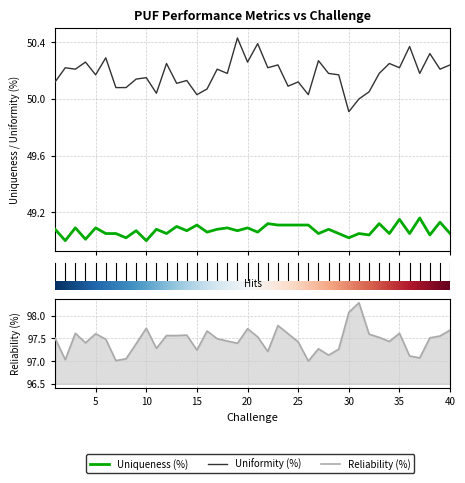

Reading left to right, list all the values displayed in this chart.

Uniqueness (%): 49.1	49.0	49.1	49.0	49.1	49.0	49.0	49.0	49.1	49.0	49.1	49.0	49.1	49.1	49.1	49.1	49.1	49.1	49.1	49.1	49.1	49.1	49.1	49.1	49.1	49.1	49.0	49.1	49.0	49.0	49.0	49.0	49.1	49.0	49.1	49.0	49.2	49.0	49.1	49.0
Uniformity (%): 50.1	50.2	50.2	50.3	50.2	50.3	50.1	50.1	50.1	50.1	50.0	50.2	50.1	50.1	50.0	50.1	50.2	50.2	50.4	50.3	50.4	50.2	50.2	50.1	50.1	50.0	50.3	50.2	50.2	49.9	50.0	50.0	50.2	50.2	50.2	50.4	50.2	50.3	50.2	50.2
Reliability (%): 97.5	97.0	97.6	97.4	97.6	97.5	97.0	97.0	97.4	97.7	97.3	97.6	97.6	97.6	97.2	97.7	97.5	97.4	97.4	97.7	97.5	97.2	97.8	97.6	97.4	97.0	97.3	97.1	97.3	98.1	98.3	97.6	97.5	97.4	97.6	97.1	97.1	97.5	97.5	97.7